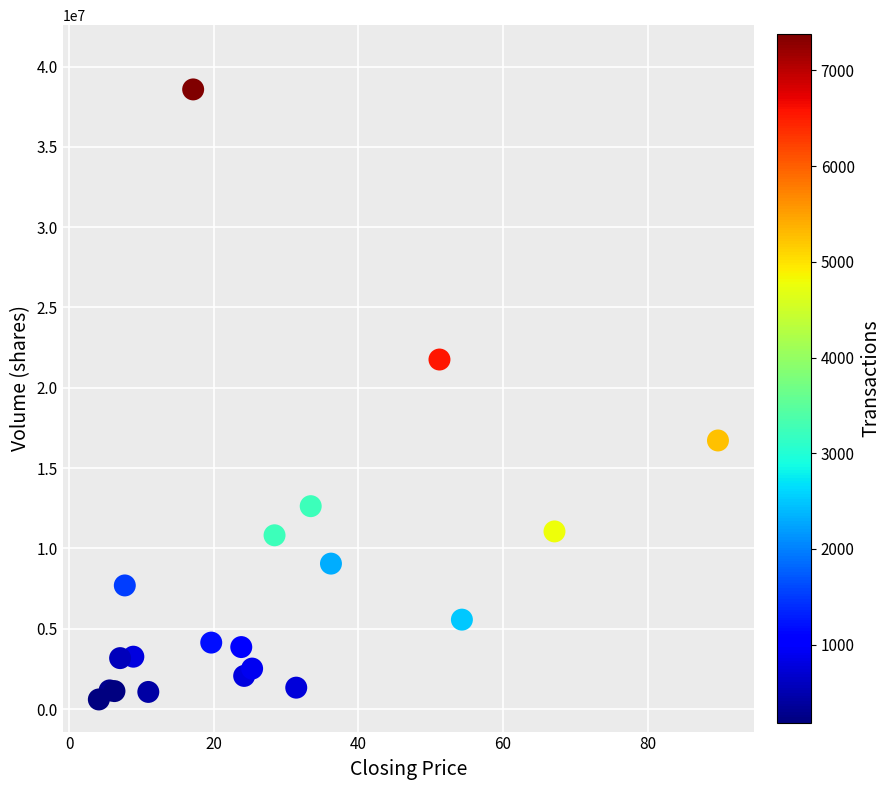

What Y value in the scatter plot is closest to 19586796?

21760253